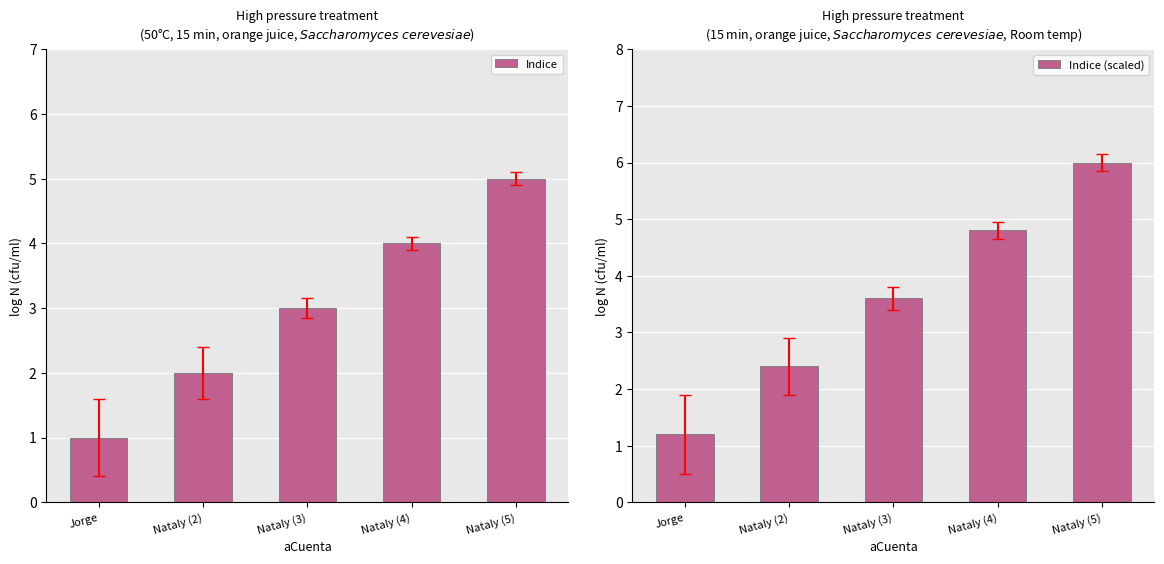

What is the minimum value shown in the chart?

1.0